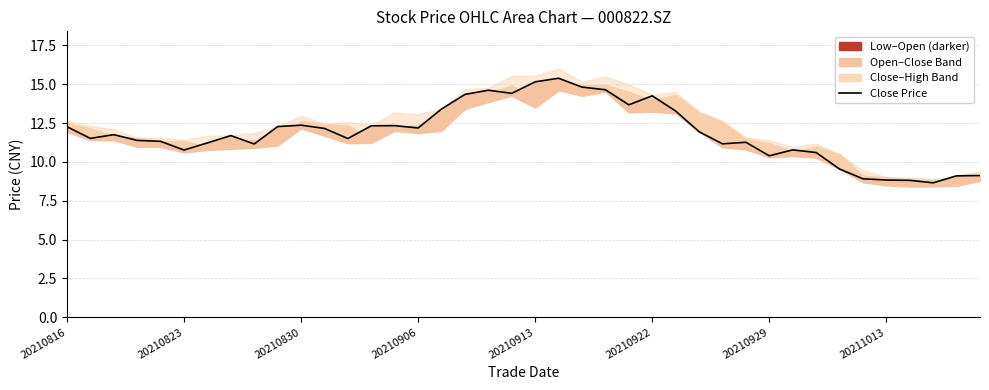

How many interior local peaks (higher than both neighbors) does the data have?

9